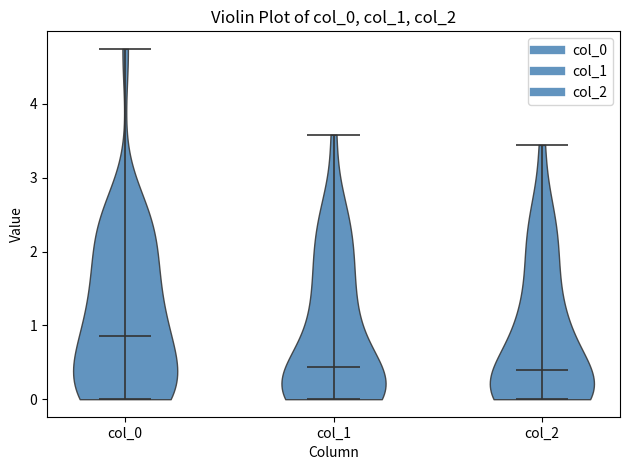

Reading left to right, read every violin against the y-axis: where its median line is, and the lowest and highest points it reaches. The values are not printed on the chart, so give them approximately, as read against the axis.

col_0: median line 0.9, lowest point 0.0, highest point 4.7
col_1: median line 0.4, lowest point 0.0, highest point 3.6
col_2: median line 0.4, lowest point 0.0, highest point 3.4